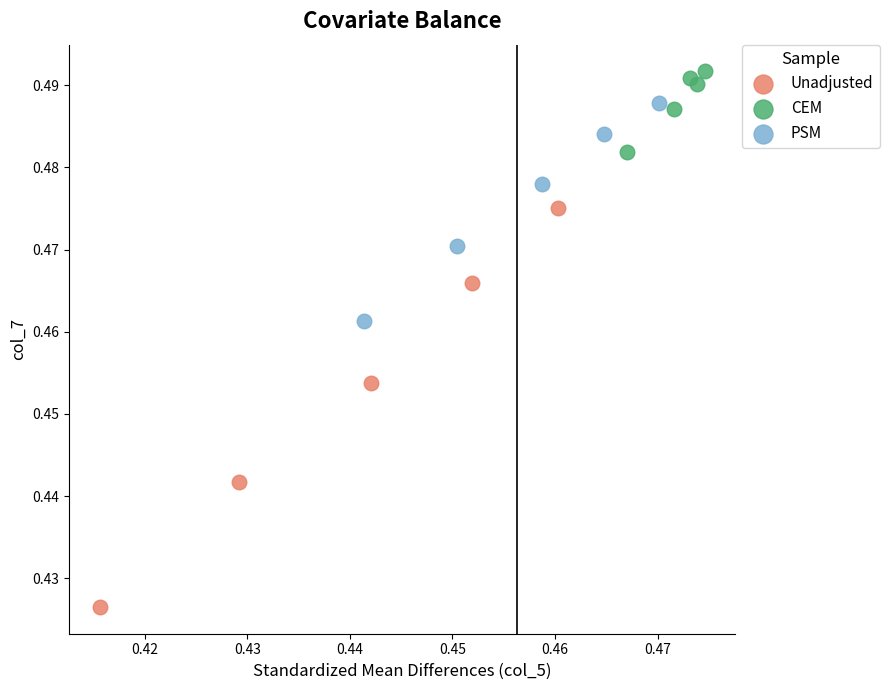

Which series contains the highest Y value?

CEM